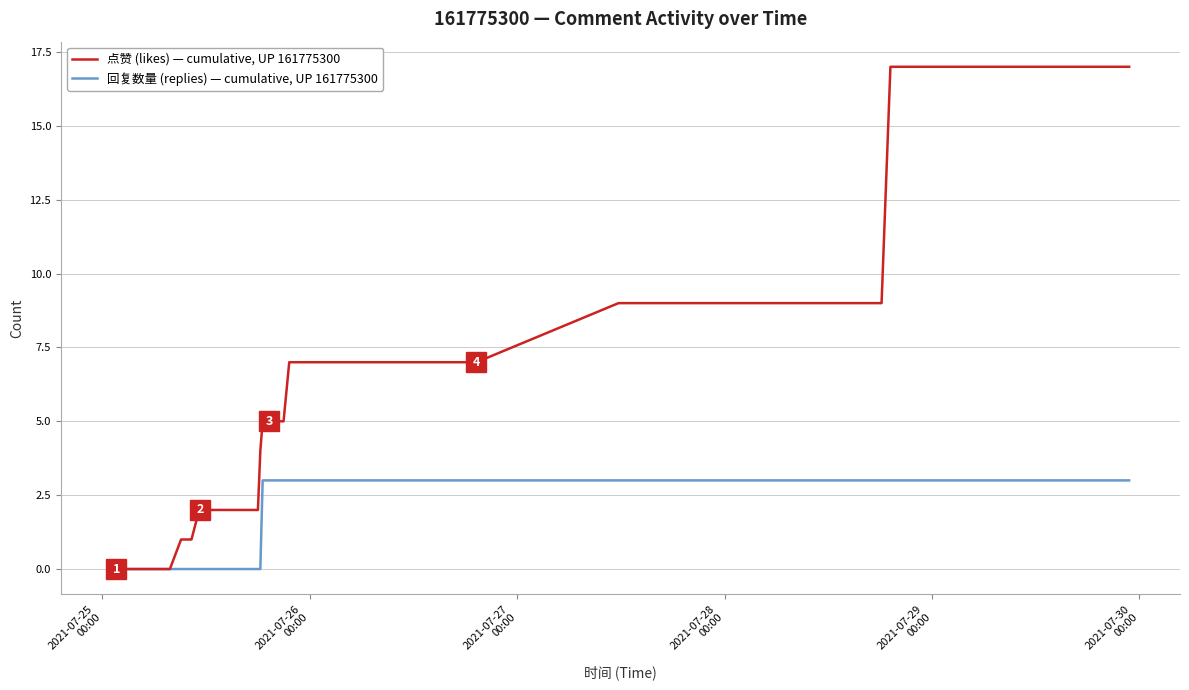

Which series has the largest total across all categories?

点赞 (likes) — cumulative, UP 161775300